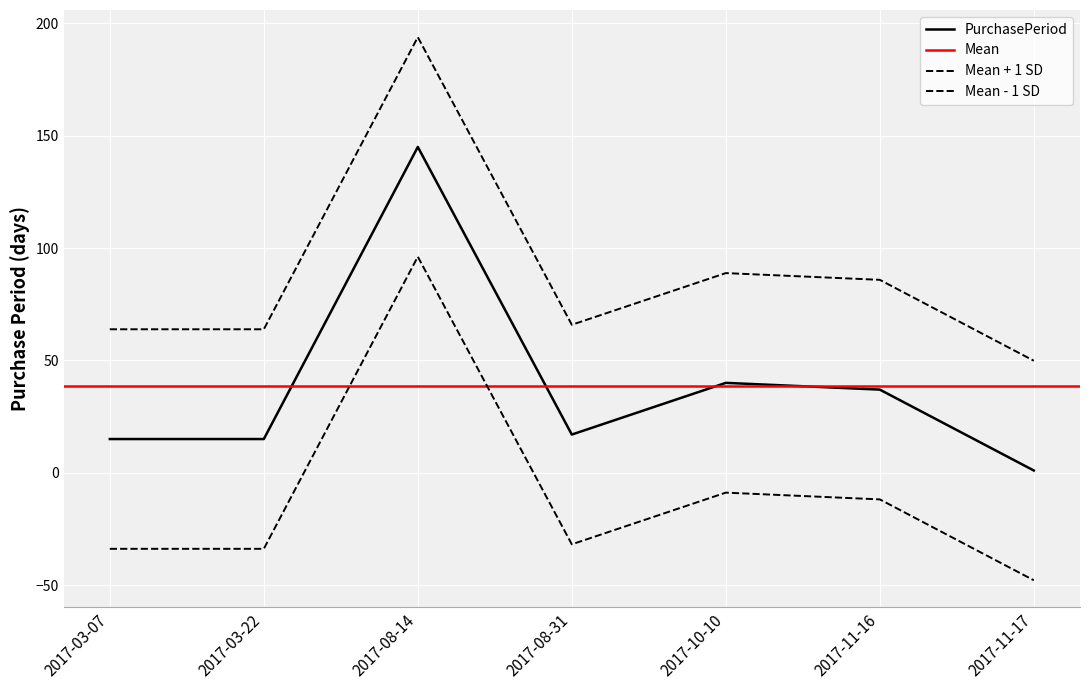

What is the approximate value at 2017-10-10, to the nearest 5?

40